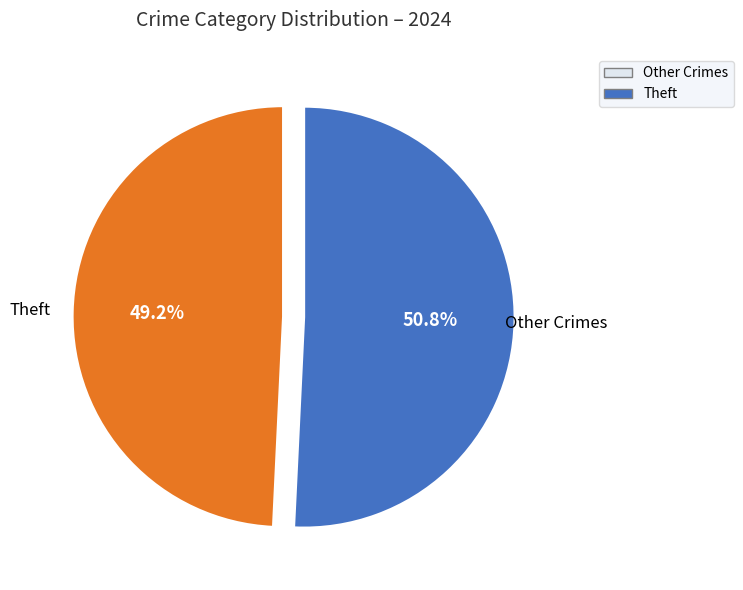

Does any single category account for the majority?

Yes